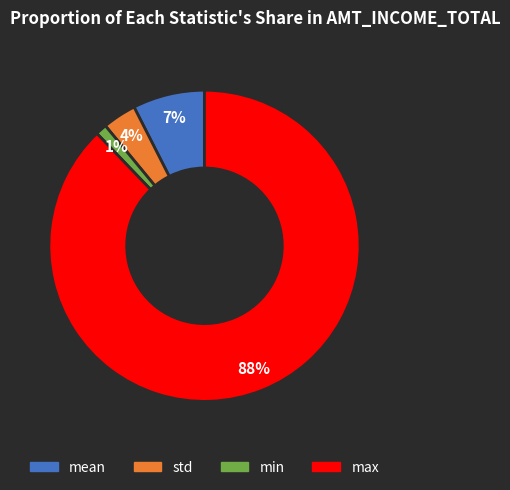

To the nearest percent, what percentage of the pie is mean?

7%